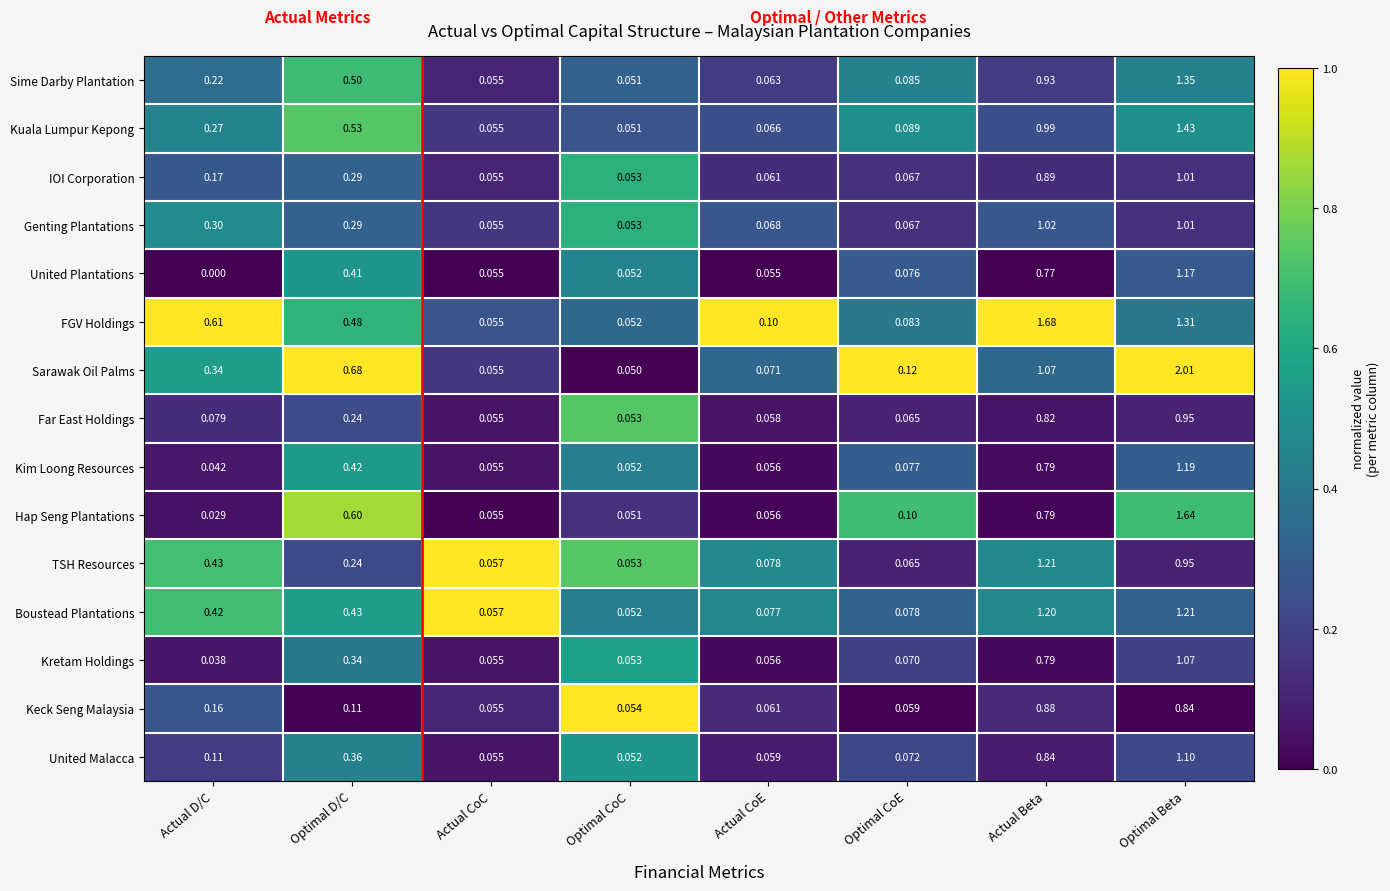

Which series changed the most between Actual D/C and Optimal CoC?

FGV Holdings